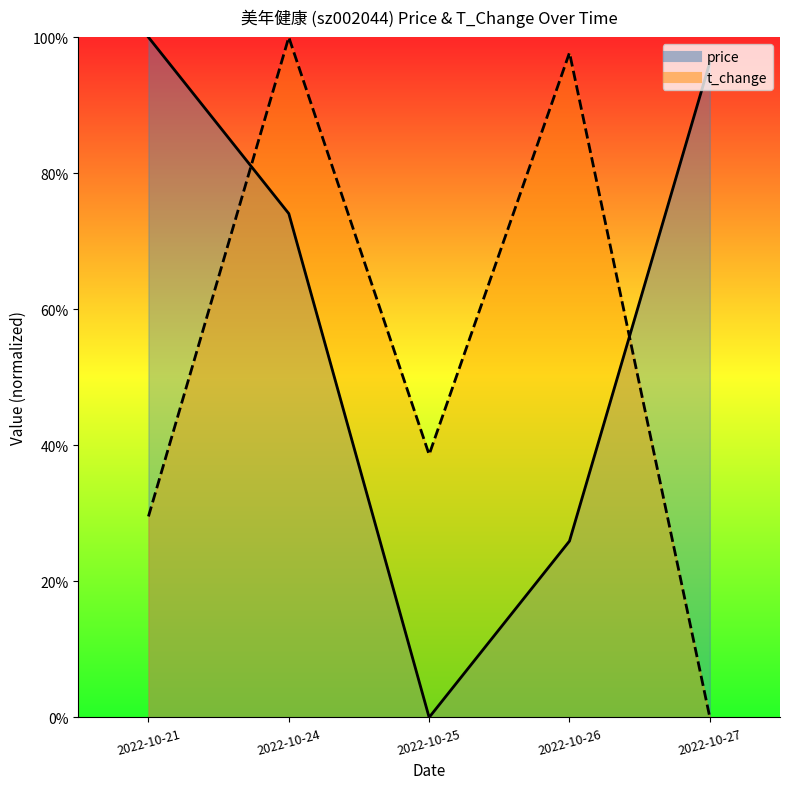

Reading right to left, transcribe all the data shown in this chart.

price: 2022-10-27=1.0	2022-10-26=0.3	2022-10-25=0.0	2022-10-24=0.7	2022-10-21=1.0
t_change: 2022-10-27=0.0	2022-10-26=1.0	2022-10-25=0.4	2022-10-24=1.0	2022-10-21=0.3